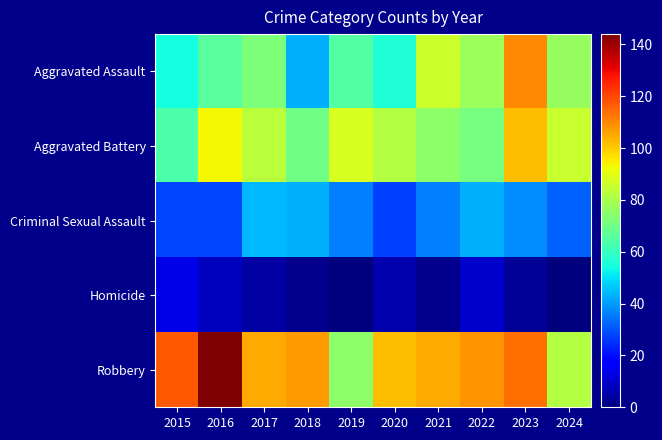

List the series in order of their peak value, lowest first.

Homicide, Criminal Sexual Assault, Aggravated Battery, Aggravated Assault, Robbery